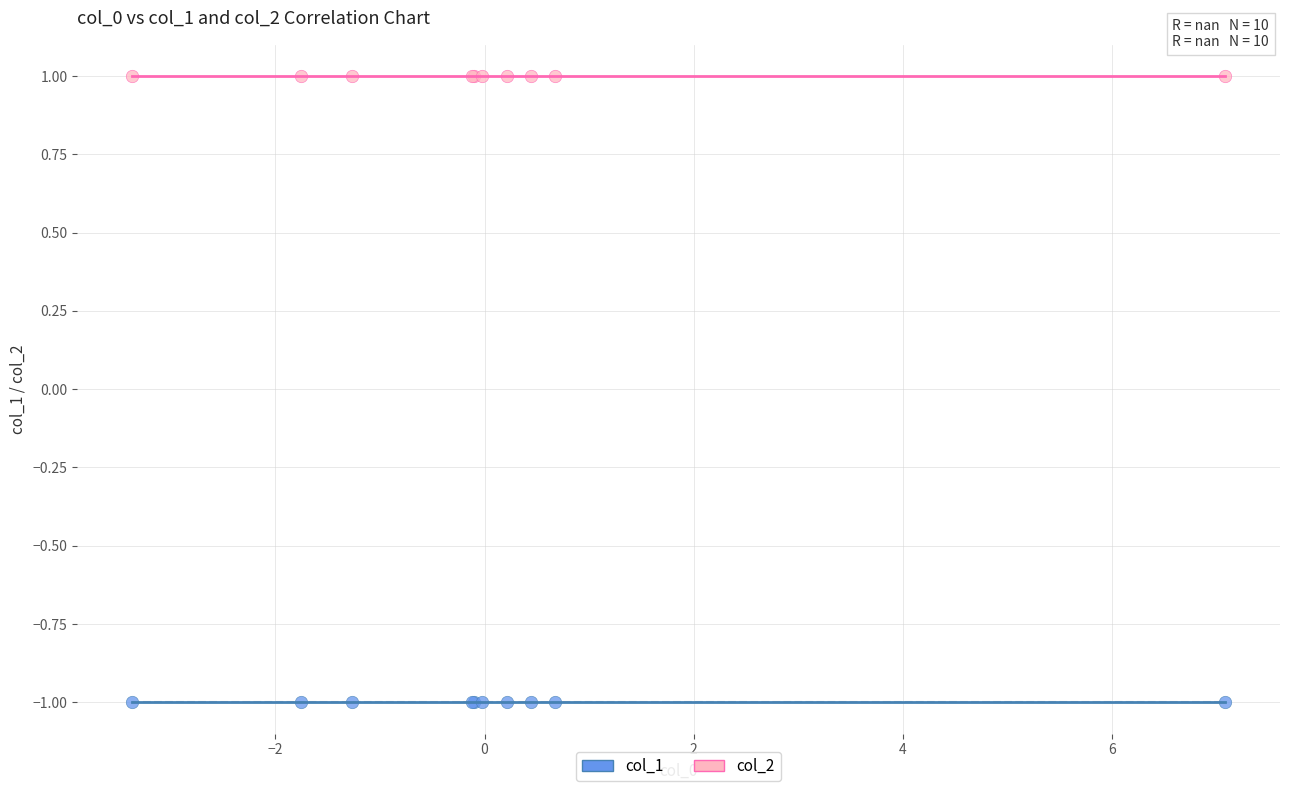

Which series reaches the maximum Y coordinate?

col_2